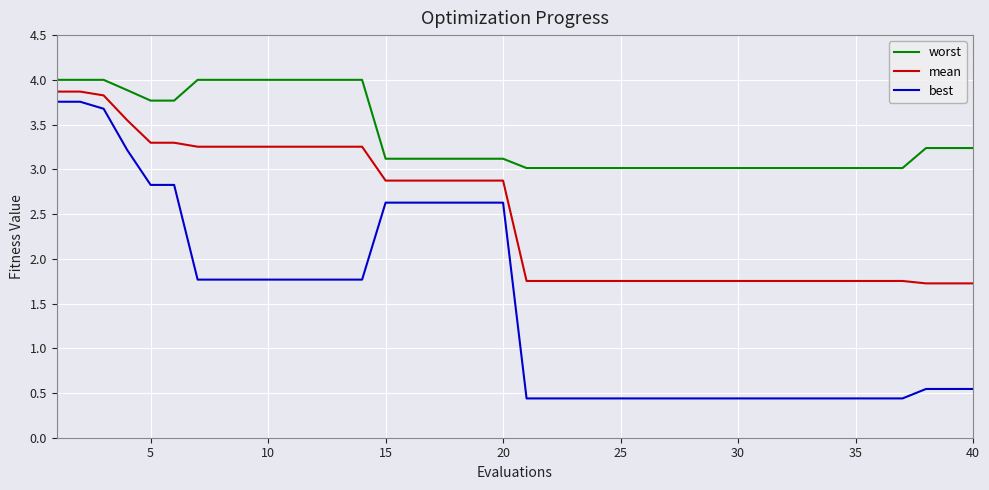

True or false: mean and best cross at least once.

False